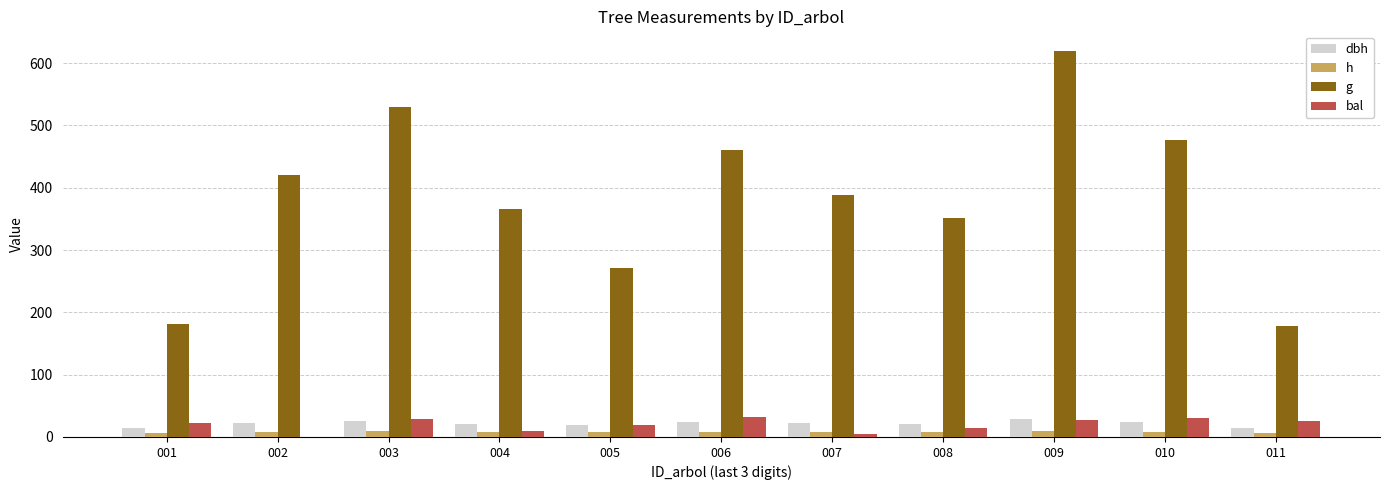

The value of g at 004 is 366.6. True or false?

True